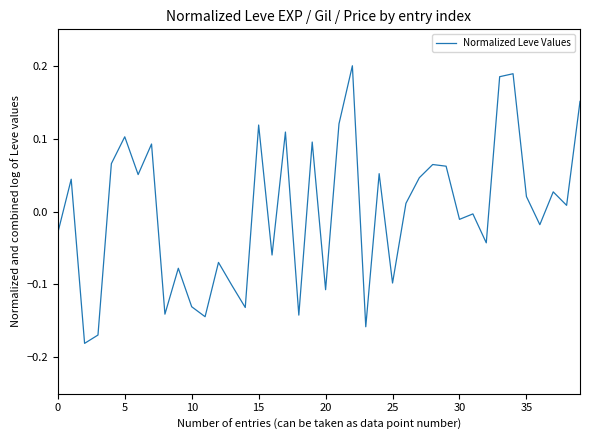

What is the difference between the maximum and minimum values?

0.4